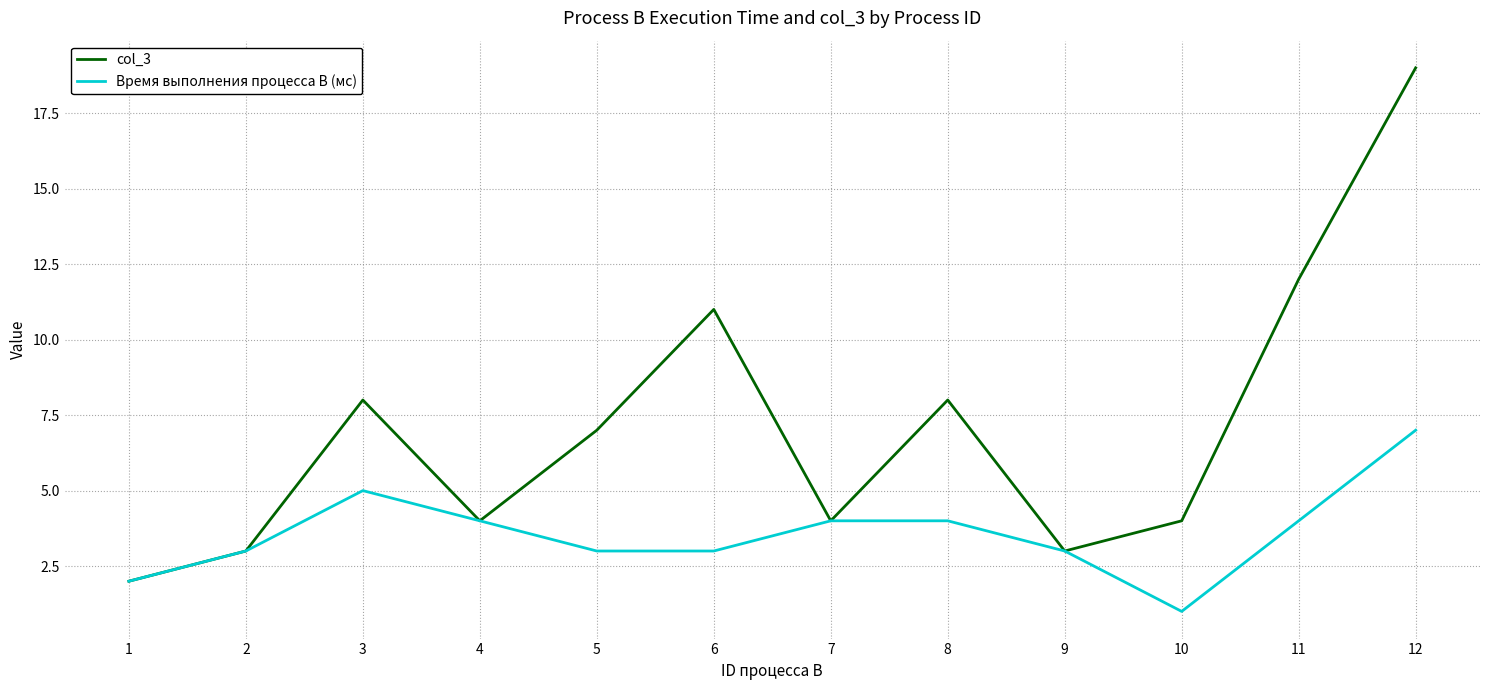

List the series in order of their peak value, lowest first.

Время выполнения процесса B (мс), col_3